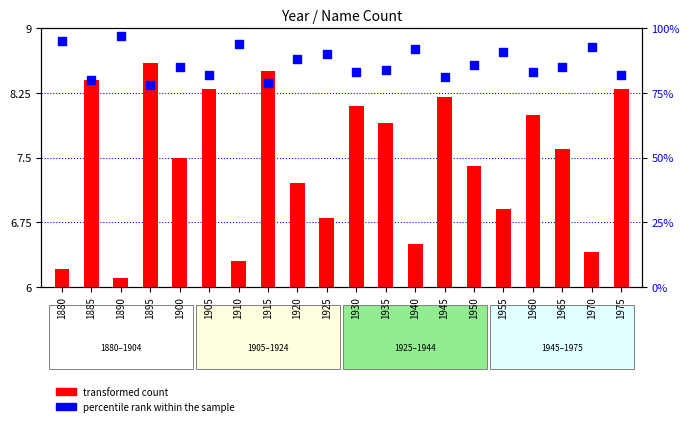

Which series has the largest total across all categories?

percentile rank within the sample